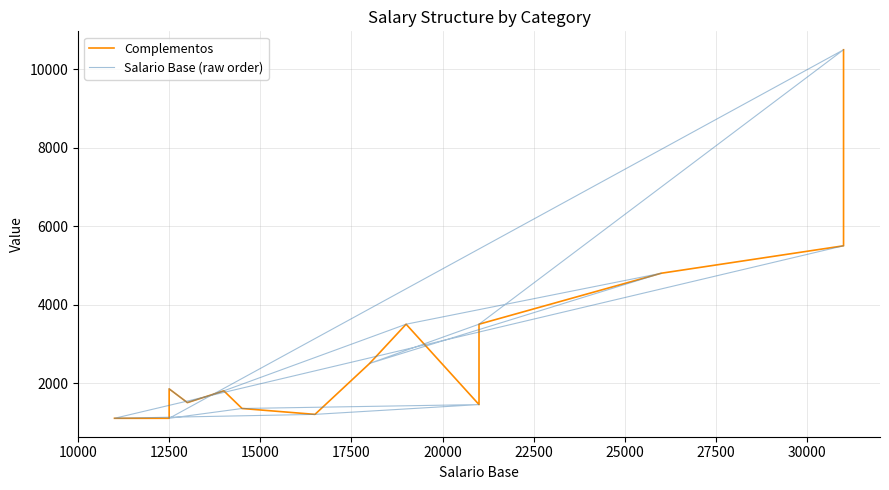

What is the spread (max minus min) of values at 15000?

50